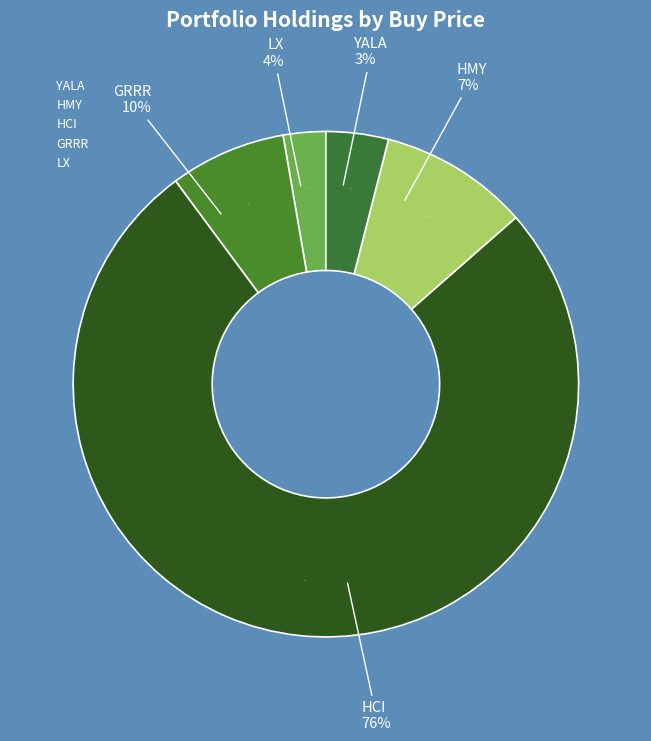

What percentage is the HMY slice, to the nearest percent?

7%